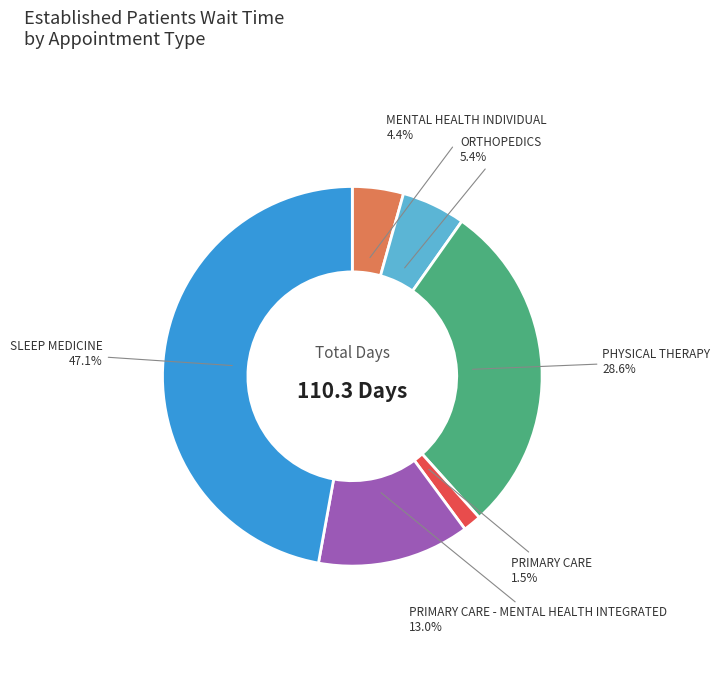

Do PRIMARY CARE - MENTAL HEALTH INTEGRATED and PRIMARY CARE together represent more than half of the pie?

No